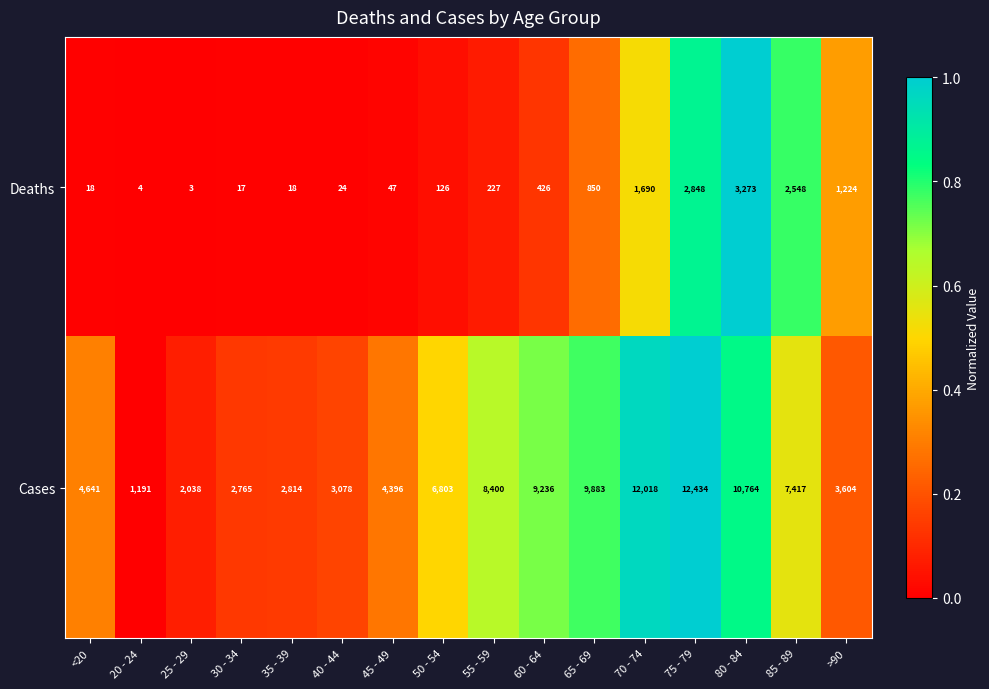

What is the minimum value for Cases?

1191